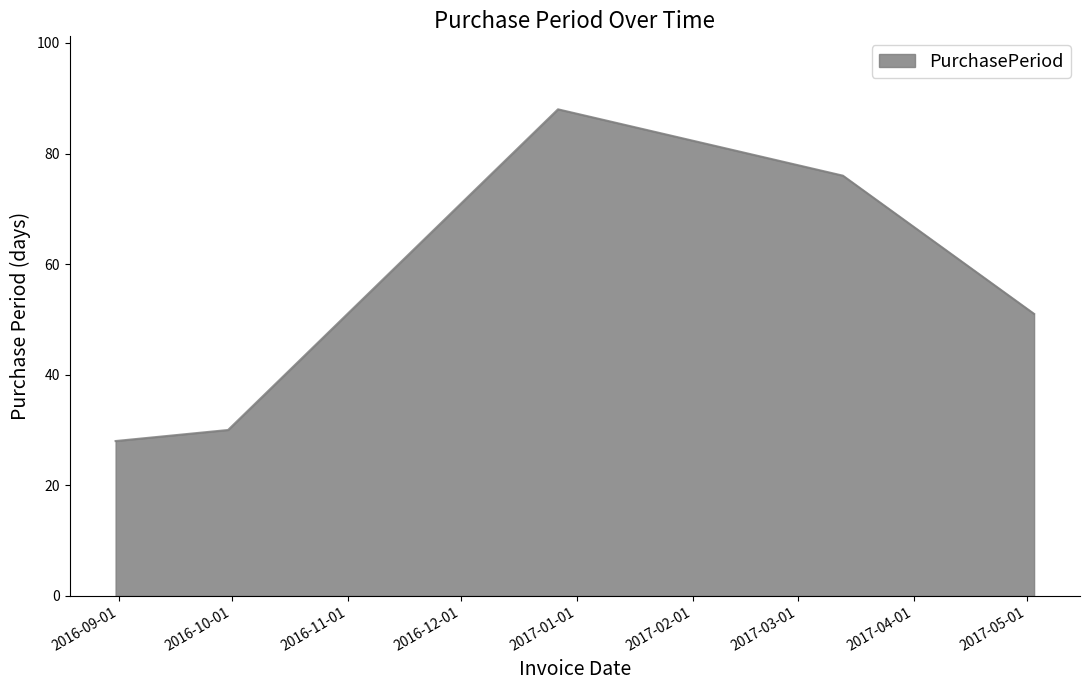

How many series are shown in this chart?

1